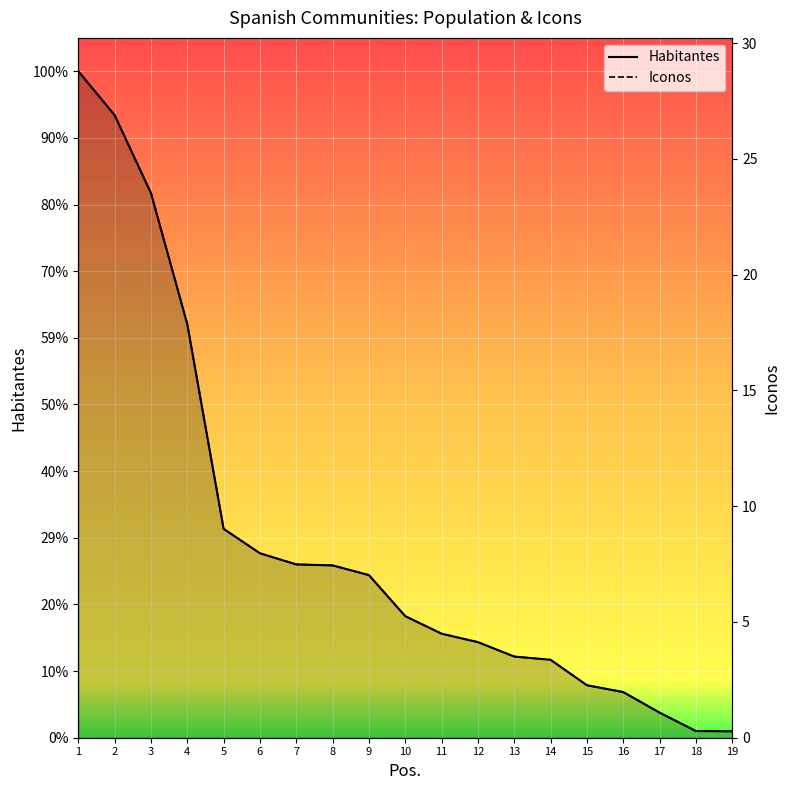

The value of Habitantes at 15 is 192682.1. True or false?

False